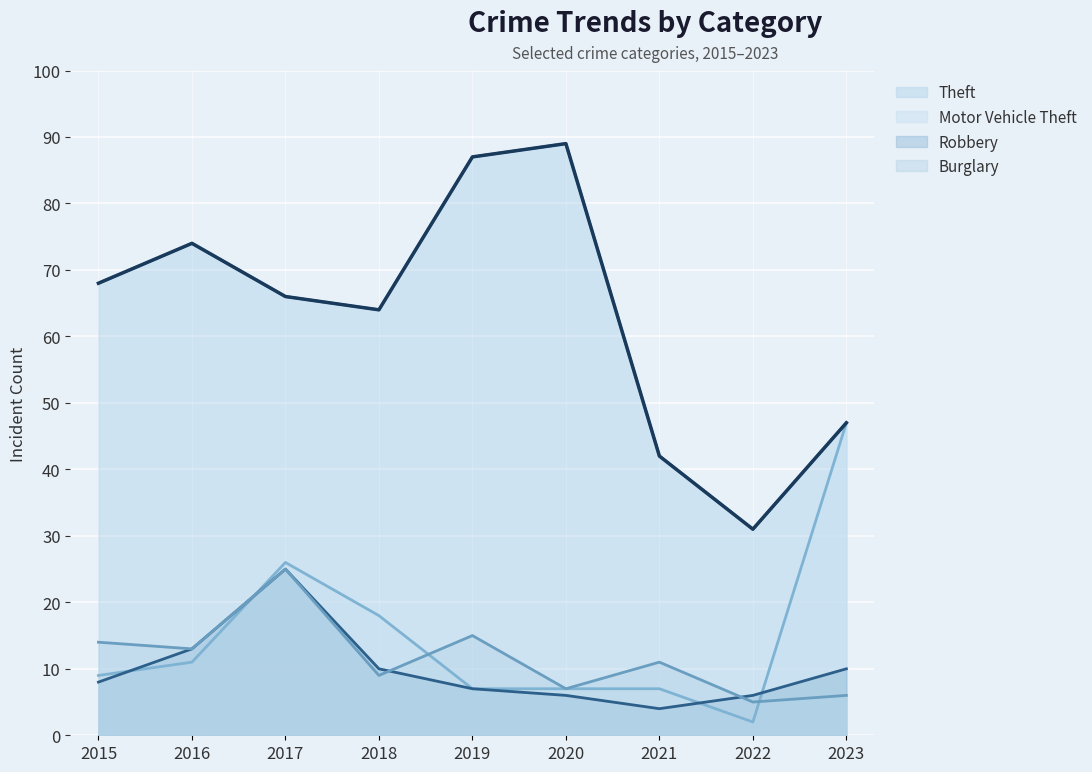

Which label corresponds to the smallest value in the chart?

2022